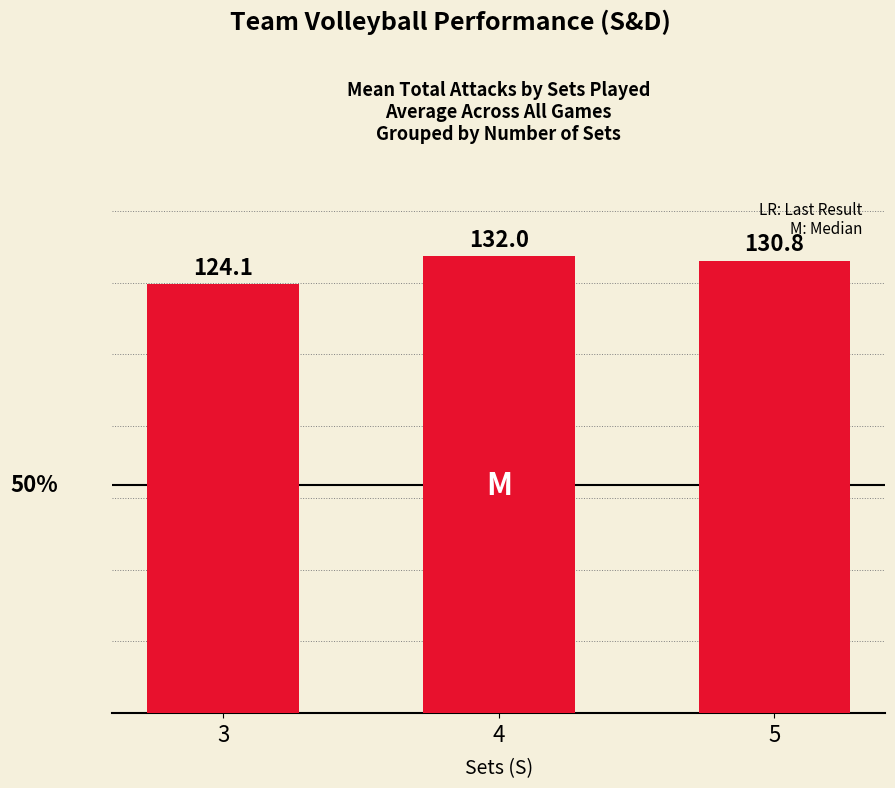

What is the ratio of the value at 3 to the value at 5?

0.9